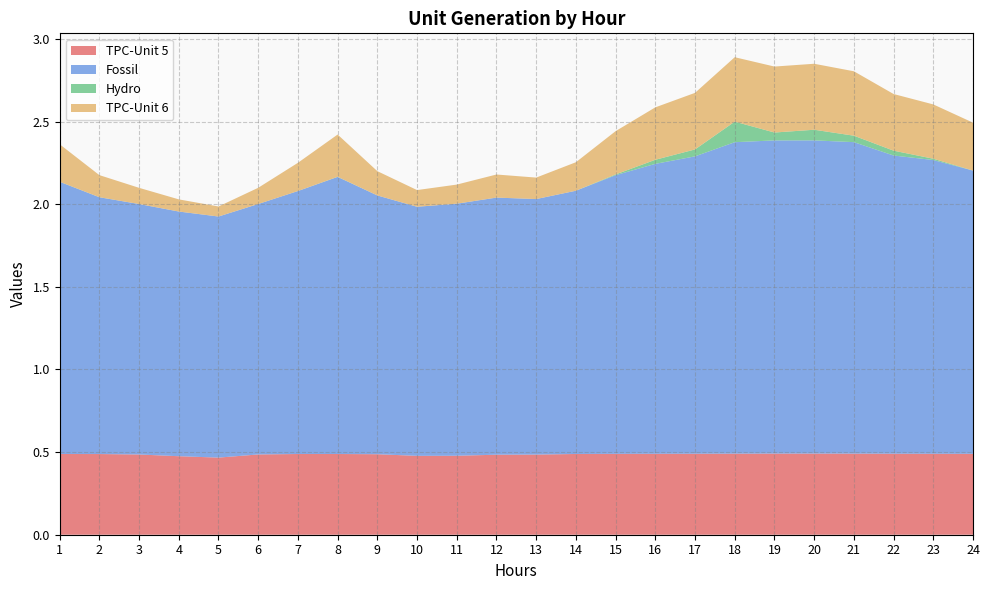

Reading left to right, what are all the values shown in this chart?

TPC-Unit 5: 0.5	0.5	0.5	0.5	0.5	0.5	0.5	0.5	0.5	0.5	0.5	0.5	0.5	0.5	0.5	0.5	0.5	0.5	0.5	0.5	0.5	0.5	0.5	0.5
Fossil: 1.6	1.6	1.5	1.5	1.5	1.5	1.6	1.7	1.6	1.5	1.5	1.6	1.5	1.6	1.7	1.8	1.8	1.9	1.9	1.9	1.9	1.8	1.8	1.7
Hydro: 0.0	0.0	0.0	0.0	0.0	0.0	0.0	0.0	0.0	0.0	0.0	0.0	0.0	0.0	0.0	0.0	0.0	0.1	0.0	0.1	0.0	0.0	0.0	0.0
TPC-Unit 6: 0.2	0.1	0.1	0.1	0.1	0.1	0.2	0.3	0.1	0.1	0.1	0.1	0.1	0.2	0.3	0.3	0.3	0.4	0.4	0.4	0.4	0.3	0.3	0.3